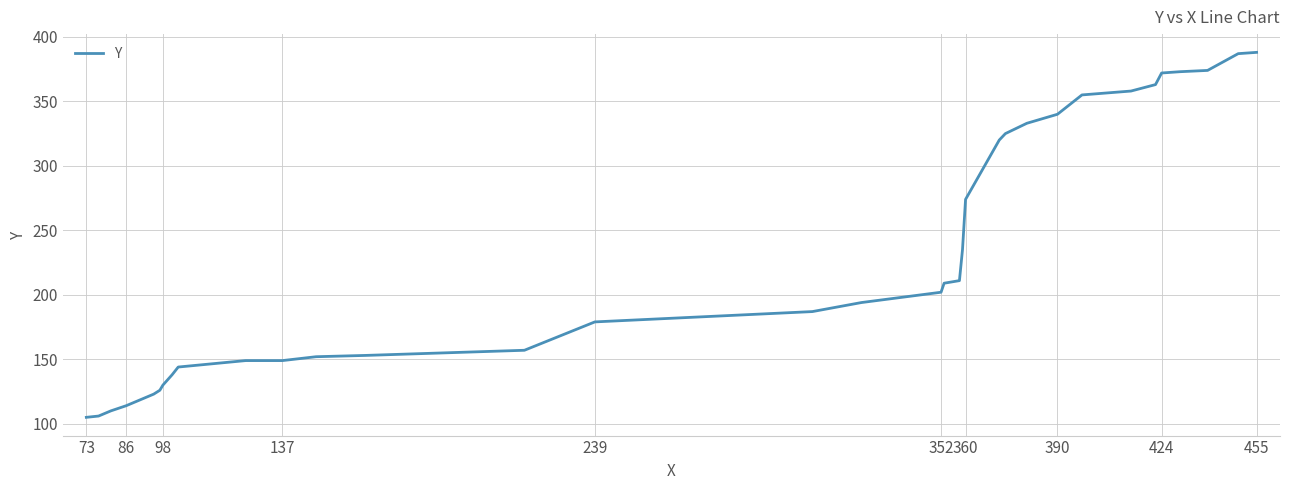

What is the minimum value shown in the chart?

105